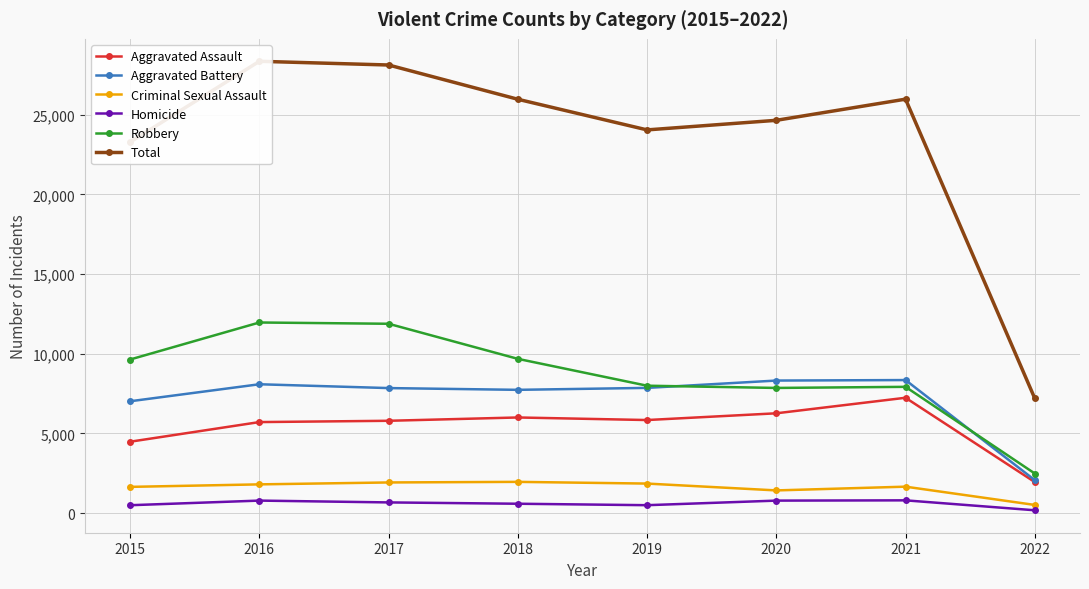

Where is Total nearest to the value 17773?

2015